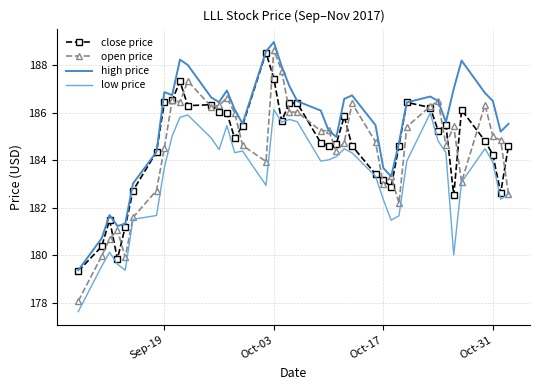

What is the smallest value displayed?

177.6